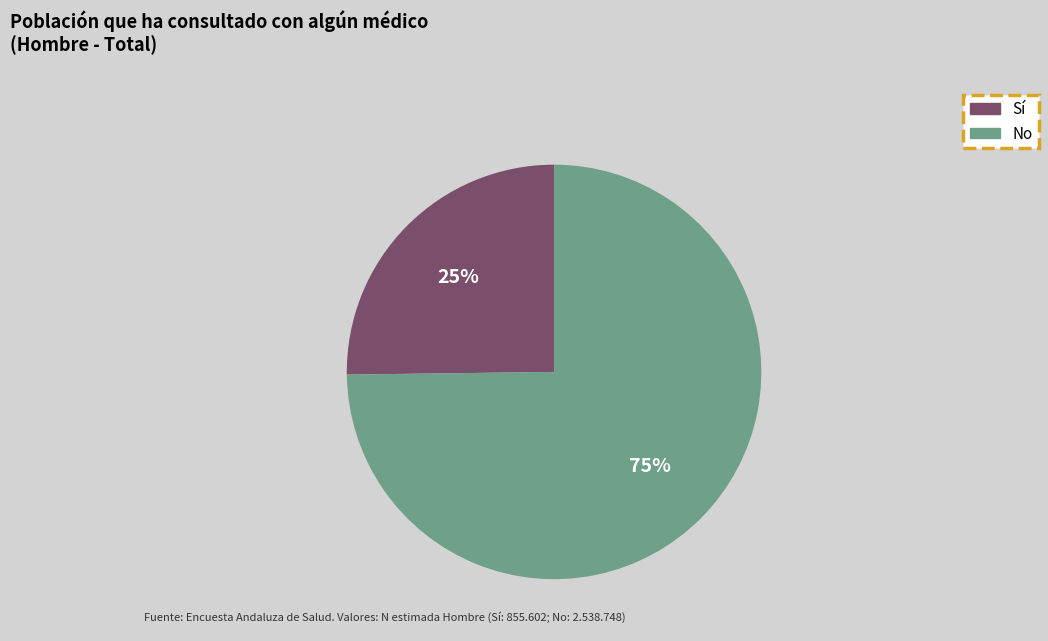

Approximately how many times larger is the value at No compared to Sí?

3.0